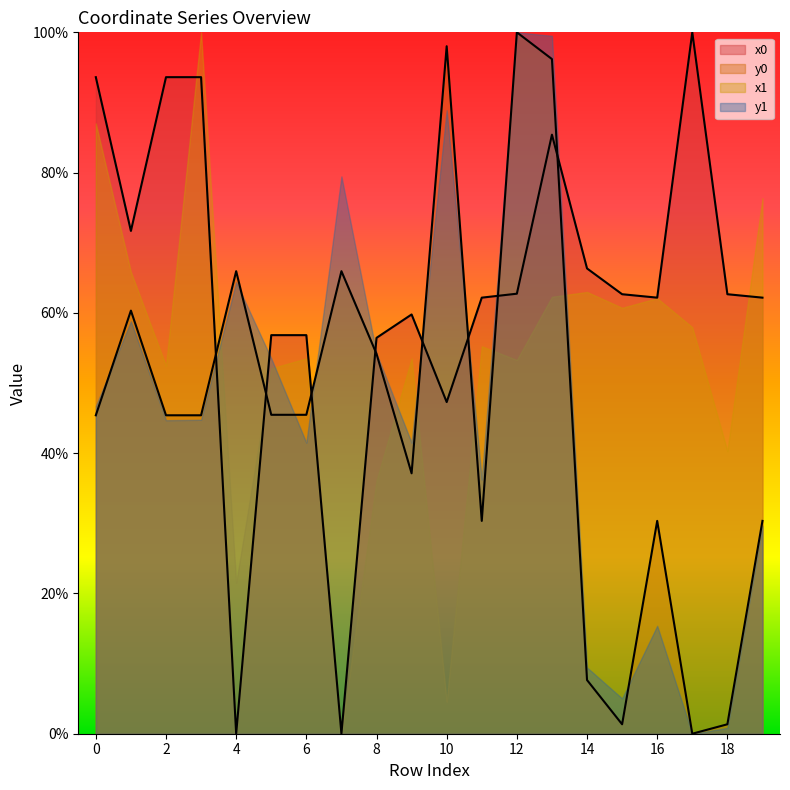

At 4, list the series in order from largest to smallest.

y0, y1, x1, x0